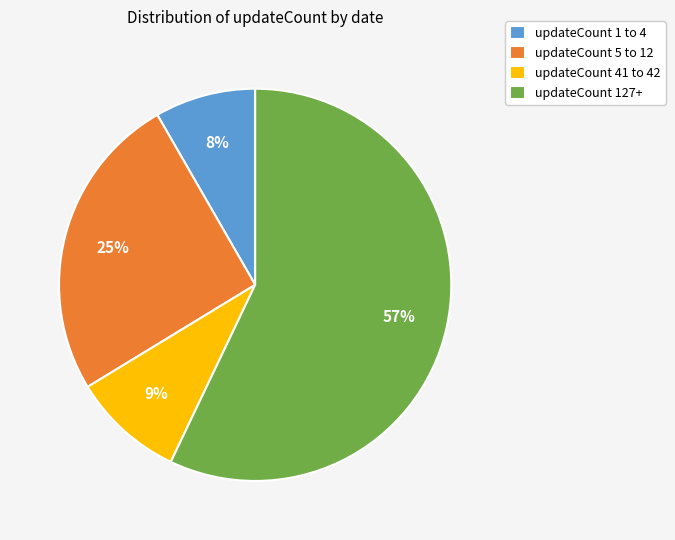

To the nearest percent, what portion does updateCount 41 to 42 represent?

9%